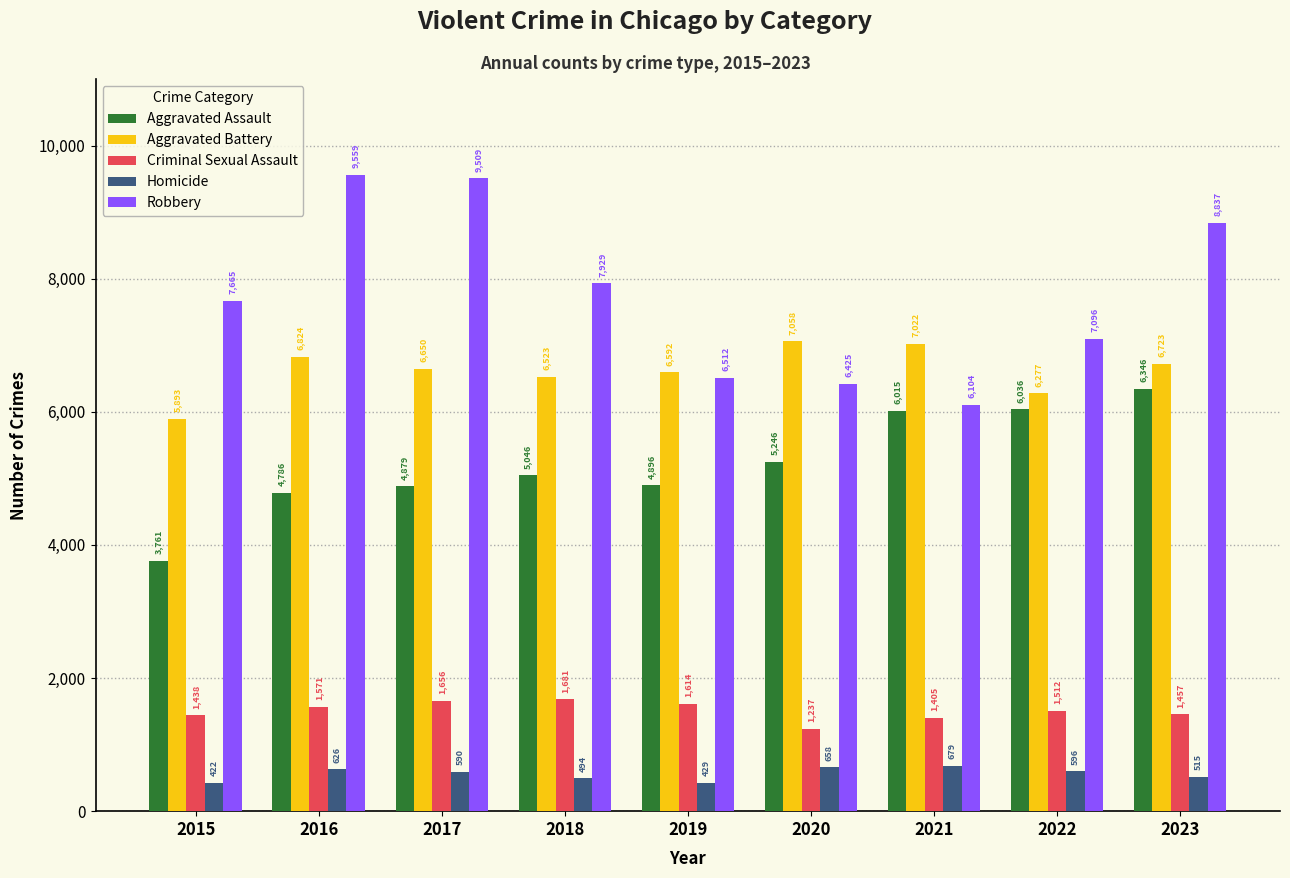

Reading right to left, list all the values displayed in this chart.

Aggravated Assault: 6346	6036	6015	5246	4896	5046	4879	4786	3761
Aggravated Battery: 6723	6277	7022	7058	6592	6523	6650	6824	5893
Criminal Sexual Assault: 1457	1512	1405	1237	1614	1681	1656	1571	1438
Homicide: 515	596	679	658	429	494	590	626	422
Robbery: 8837	7096	6104	6425	6512	7929	9509	9559	7665